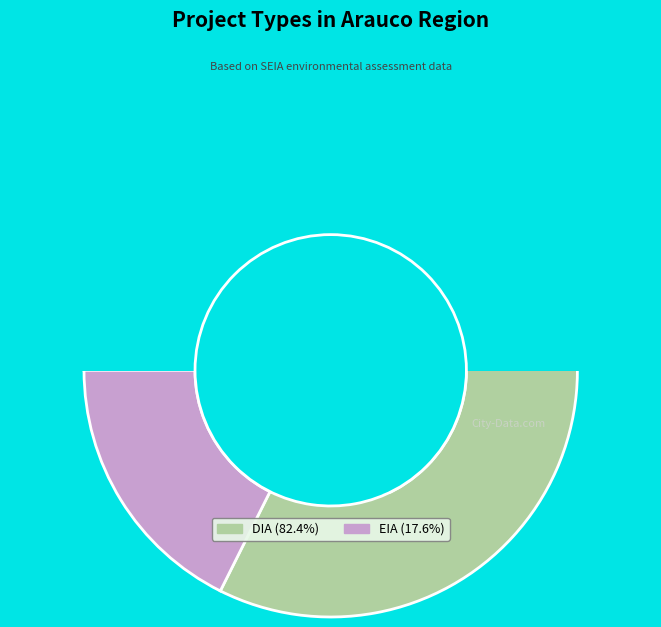

Which slice is the smallest?

EIA